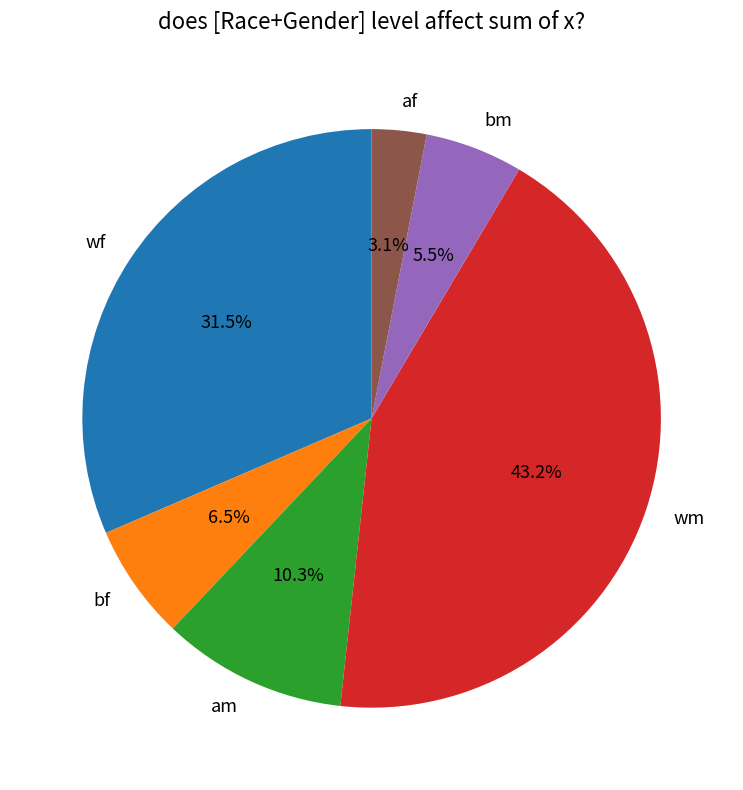

How much of the chart is everything except bf?

93.5%